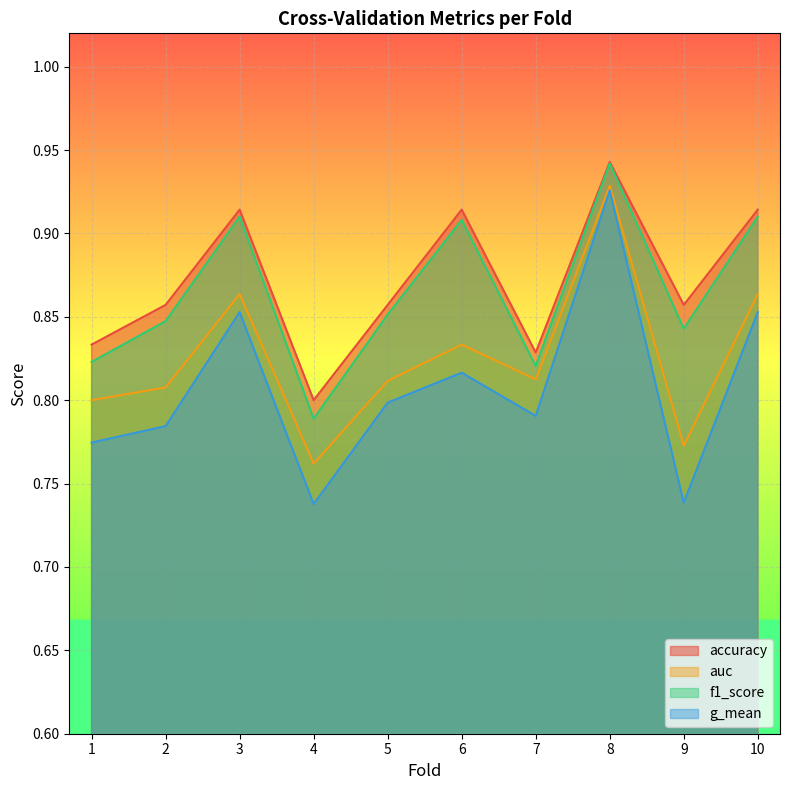

What is the average value of the accuracy series?

0.9